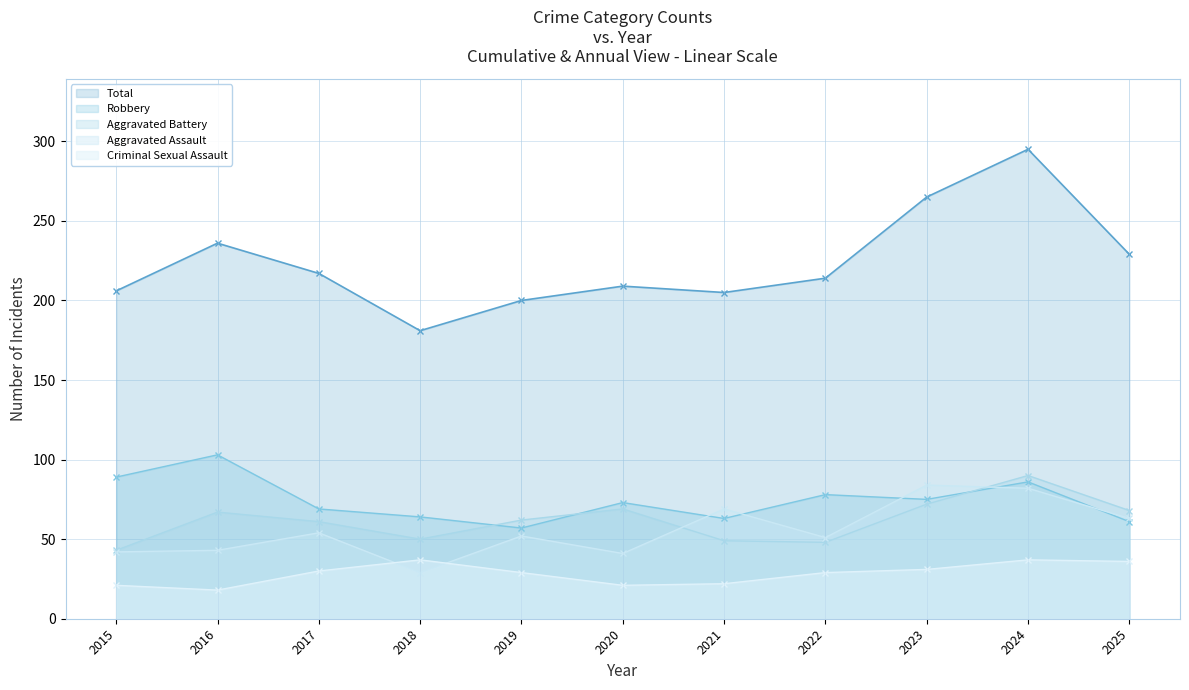

Rank the series at 2021 from highest to lowest value.

Total, Aggravated Assault, Robbery, Aggravated Battery, Criminal Sexual Assault